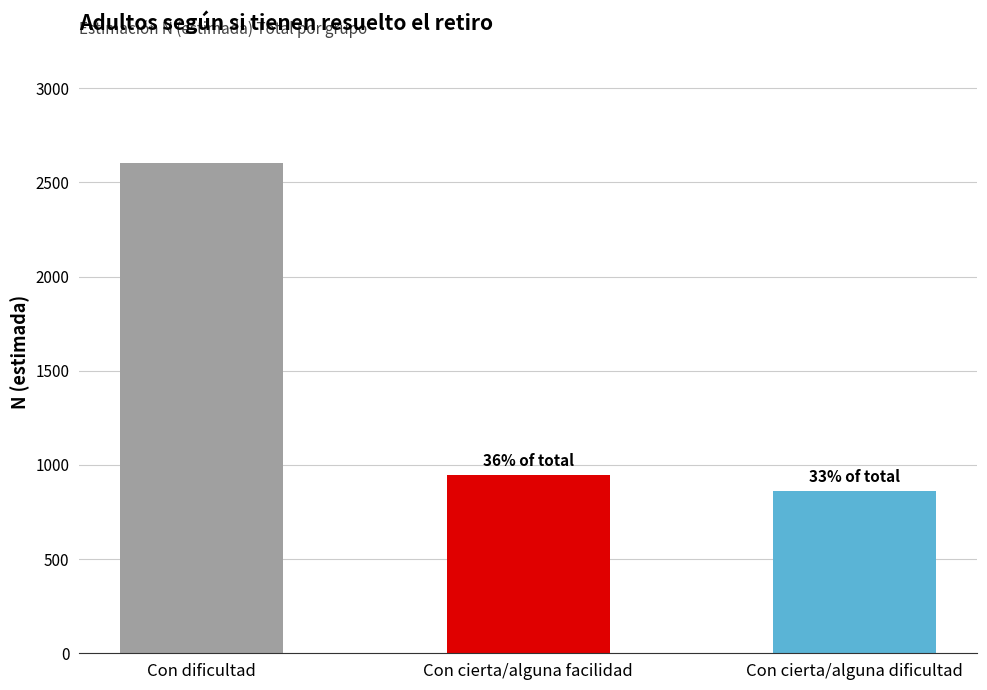

What is the difference between the maximum and second lowest values?

1654